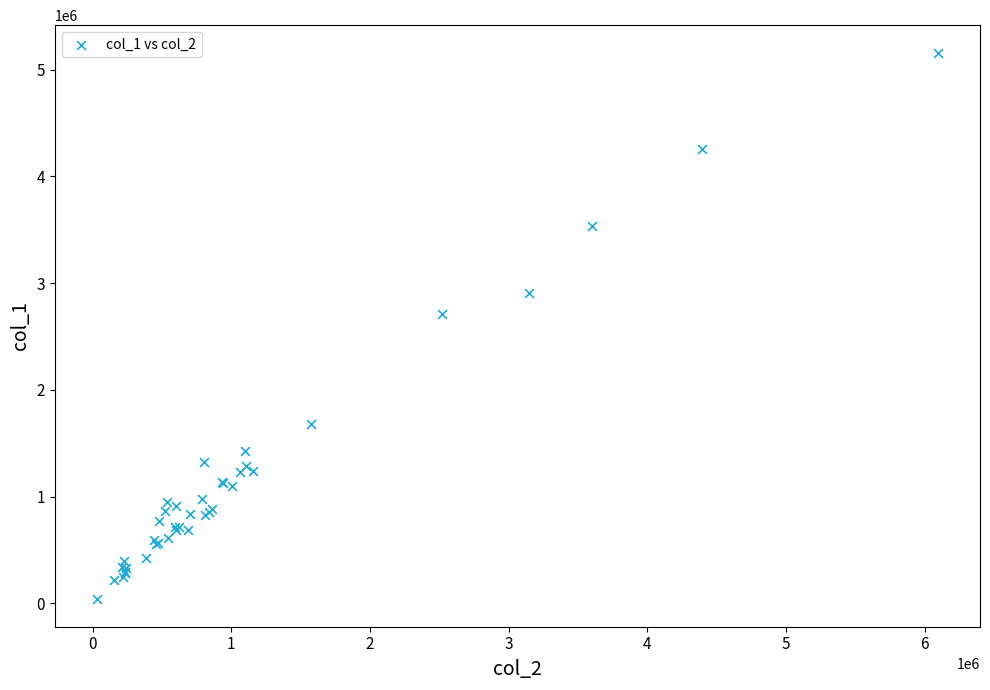

What Y value in the scatter plot is closest to 2599000?

2711000